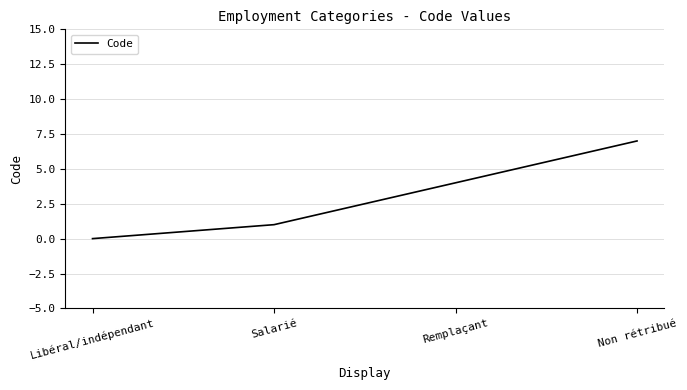

Count the number of data series in this chart.

1